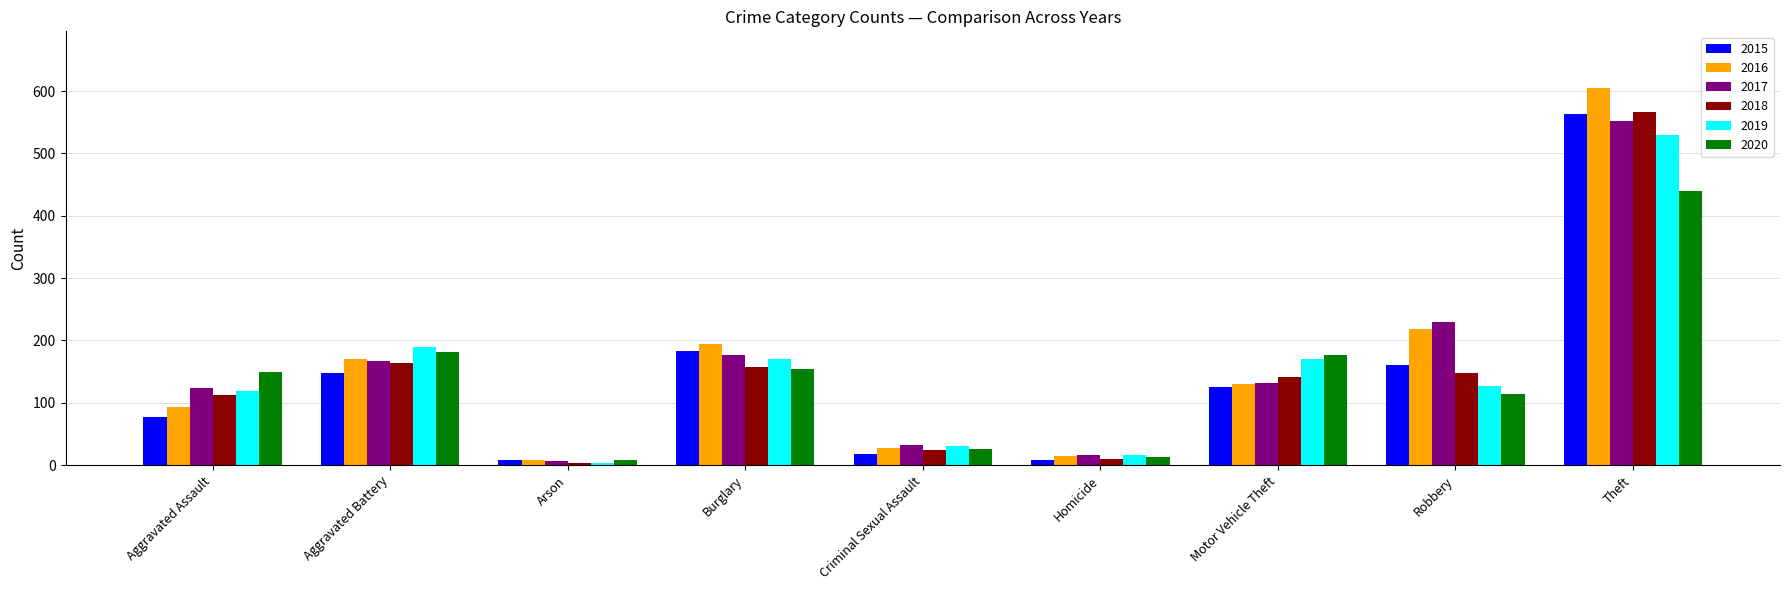

Are the bars grouped side by side (vs. stacked)?

Yes